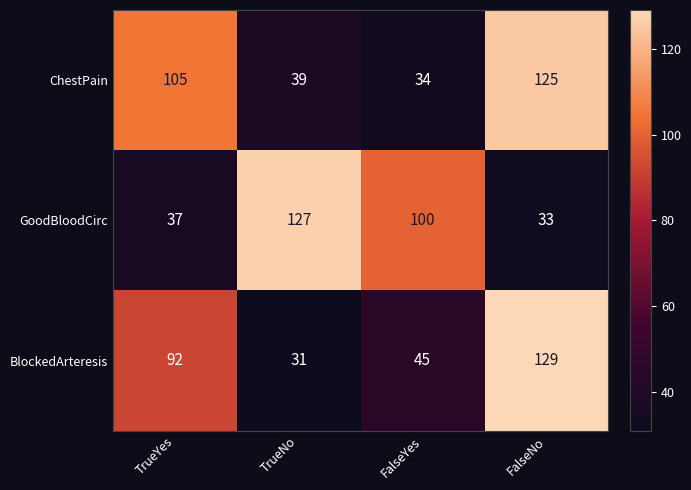

What is the difference between the maximum and minimum values in the ChestPain series?

91